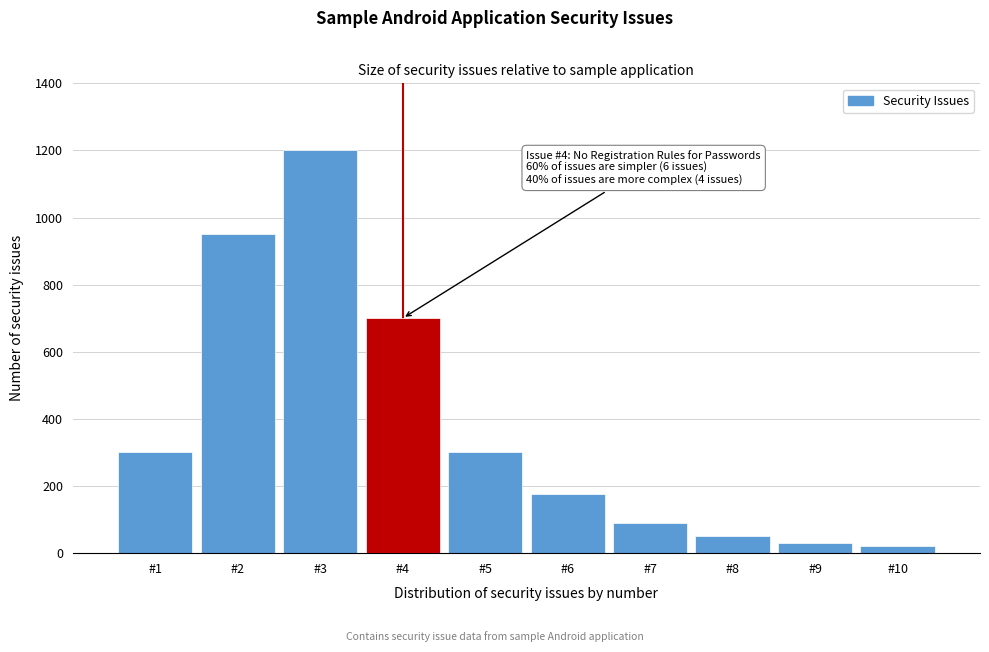

Reading right to left, transcribe all the data shown in this chart.

#10=20	#9=30	#8=50	#7=90	#6=175	#5=300	#4=700	#3=1200	#2=950	#1=300